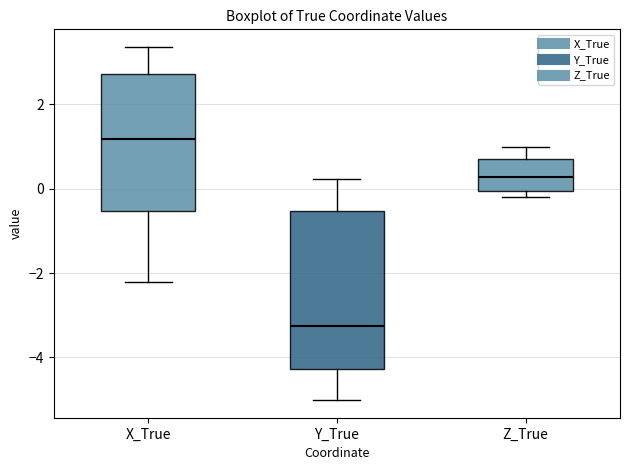

Comparing the boxes themselves (not the whiskers), which one is the tallest?

Y_True